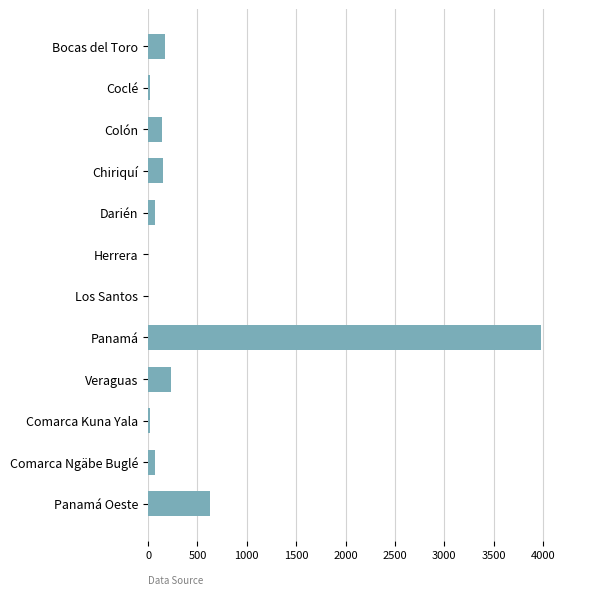

Which has a higher value, Chiriquí or Coclé?

Chiriquí